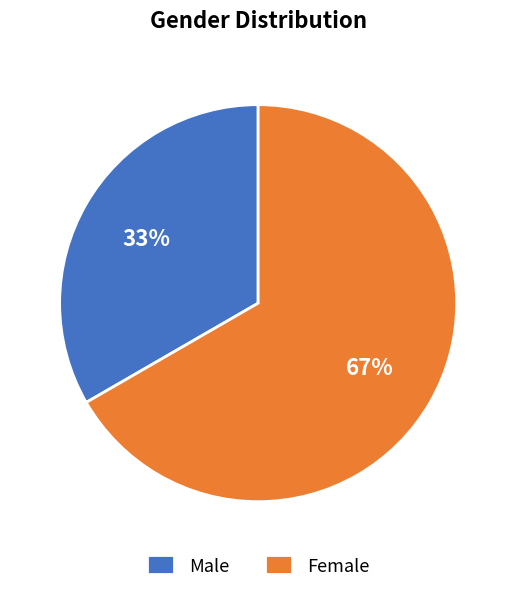

Is the sum of Female and Male greater than half?

Yes